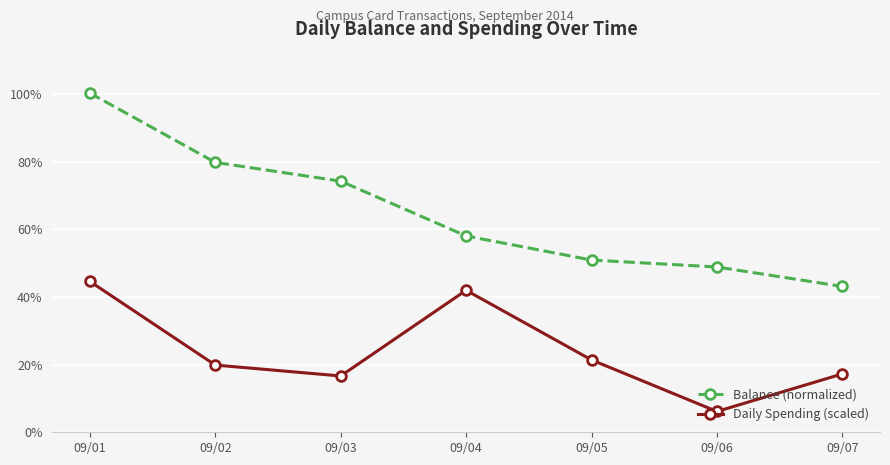

At which category is the sum across all series the highest?

09/01